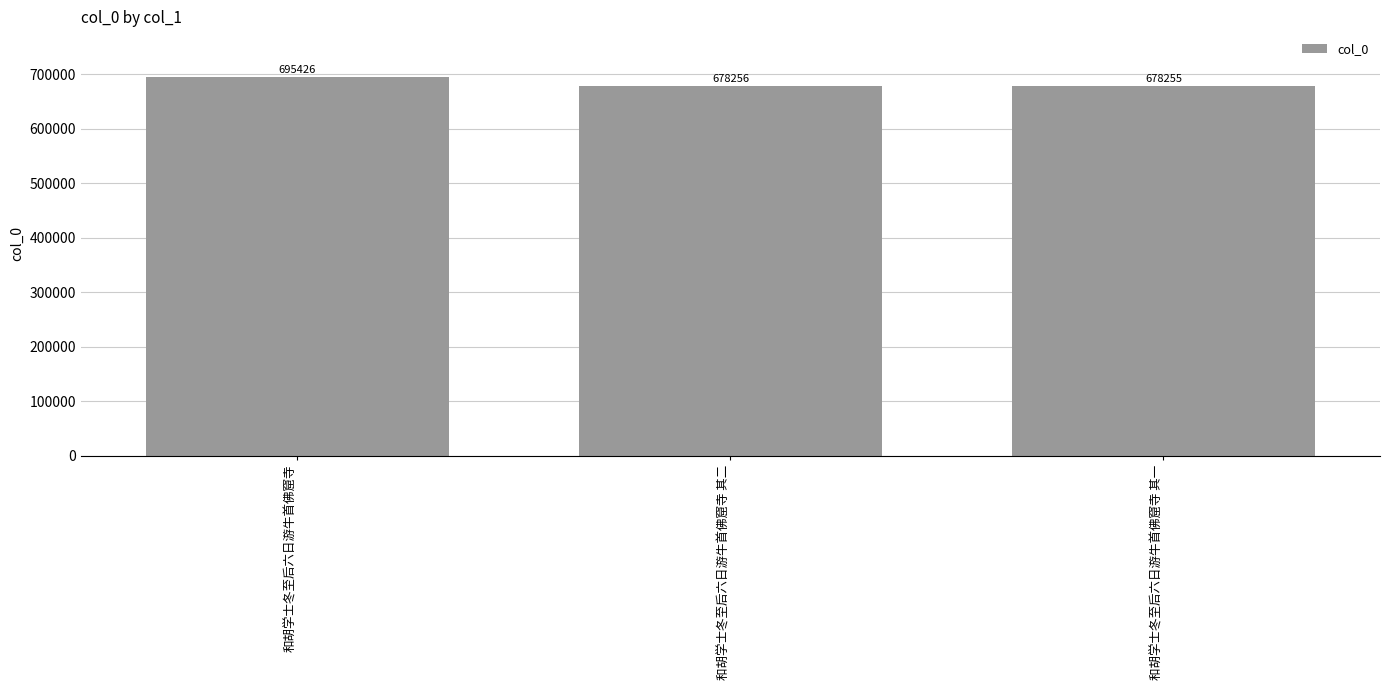

Rank the categories by value from highest to lowest.

和胡学士冬至后六日游牛首佛窟寺, 和胡学士冬至后六日游牛首佛窟寺 其二, 和胡学士冬至后六日游牛首佛窟寺 其一